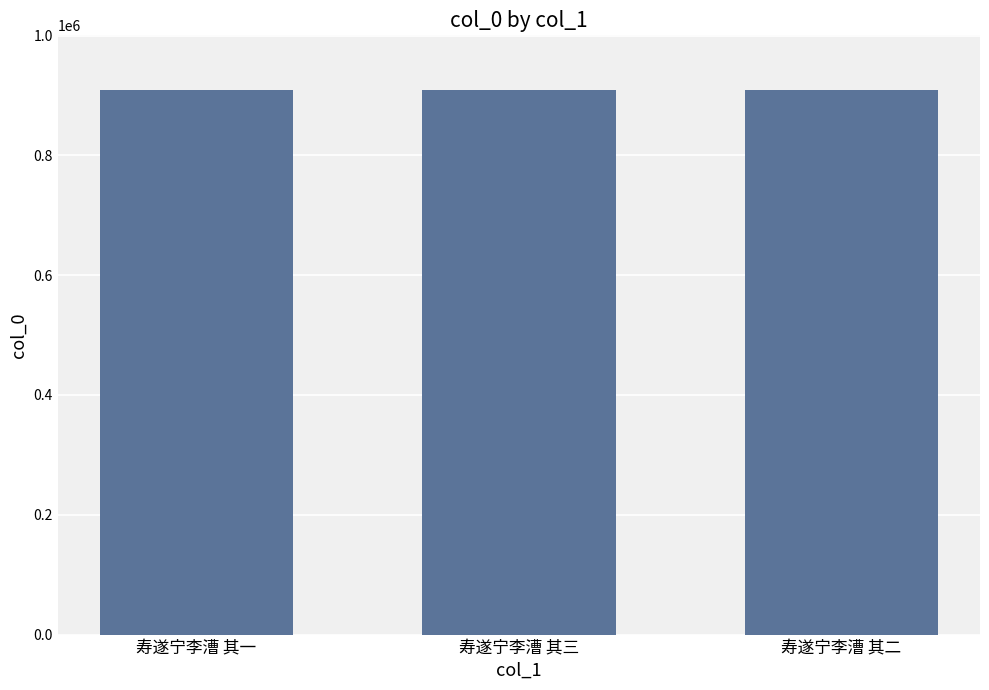

True or false: the data shows 1448569 at 寿遂宁李漕 其二.

False